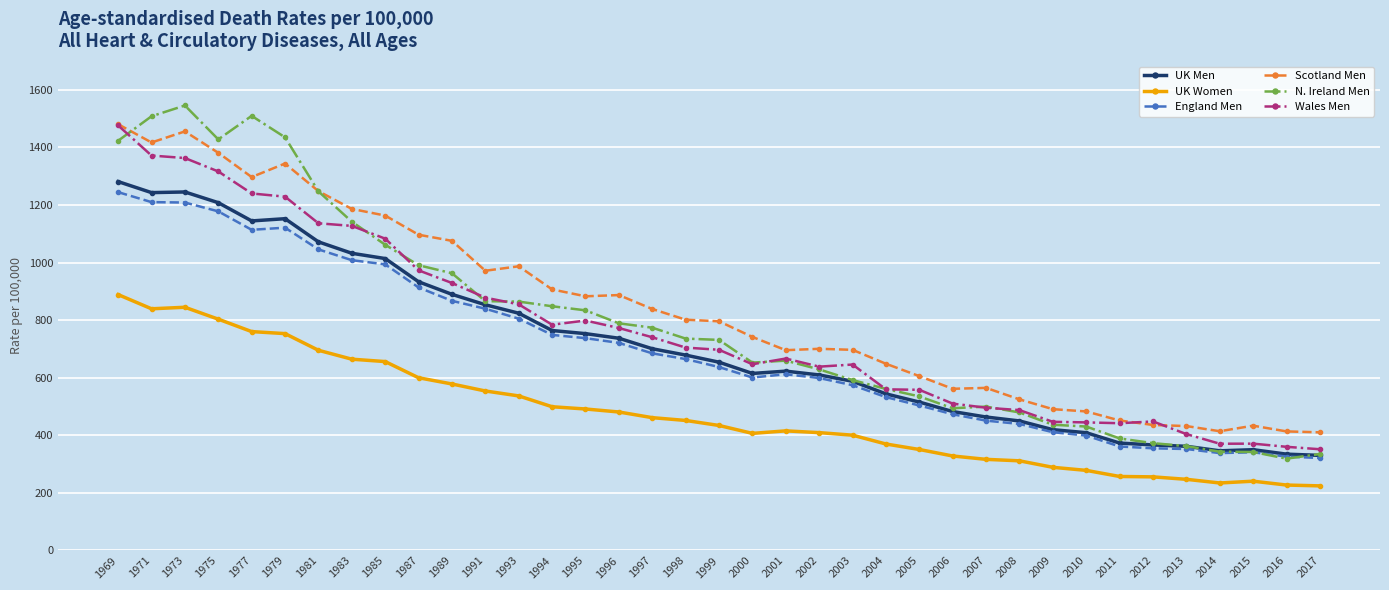

Where is the first local maximum for N. Ireland Men?

1973